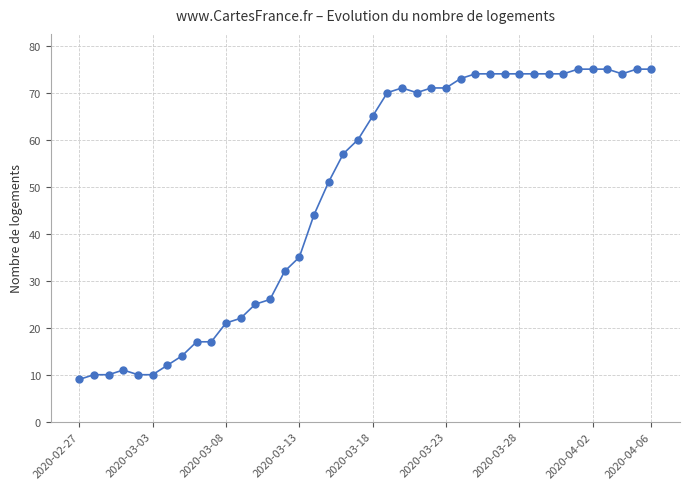

What is the difference between the maximum and minimum values?

66